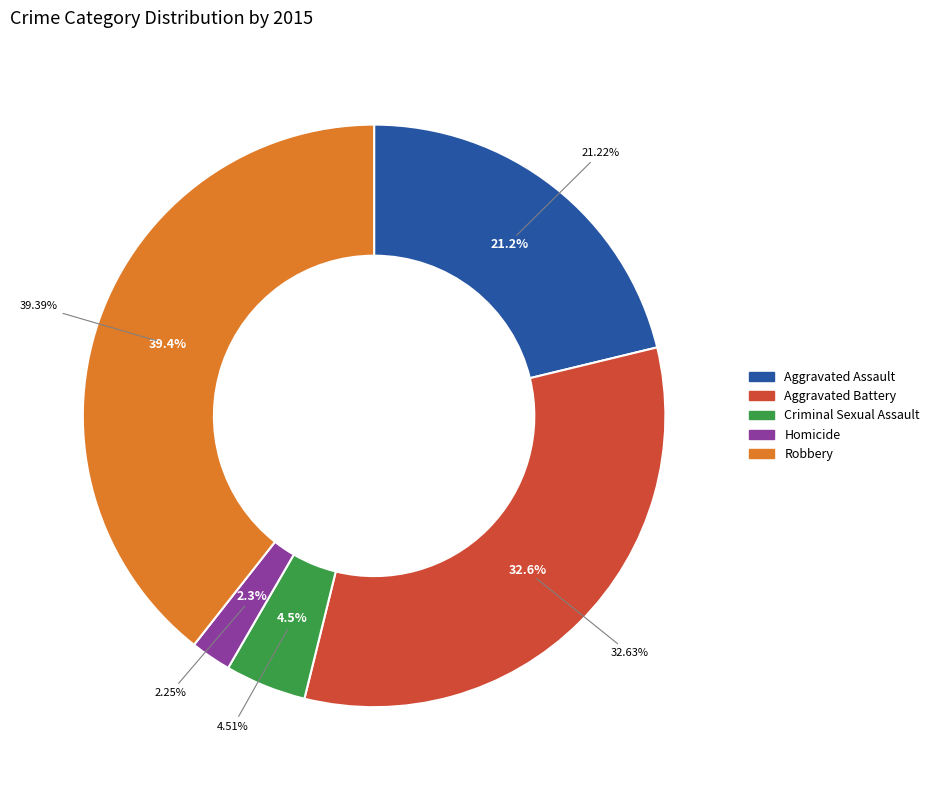

Which slice is the smallest?

Homicide